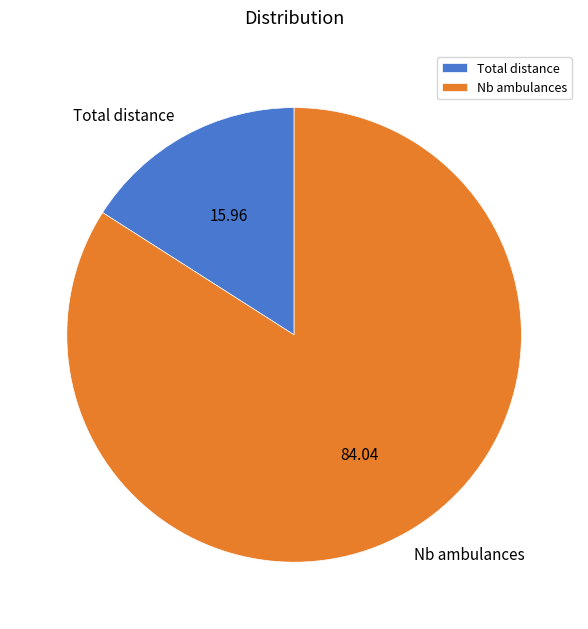

True or false: Nb ambulances accounts for 92% of the total.

False